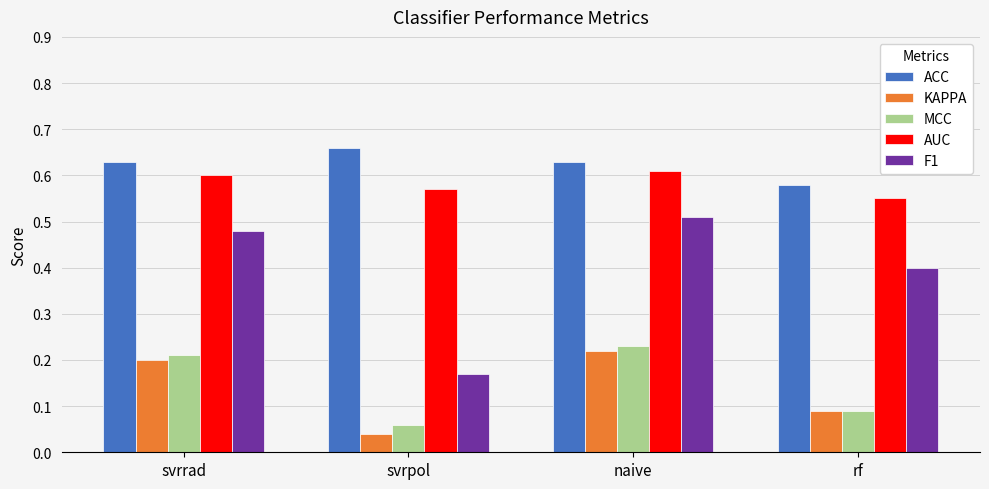

What is the sum of all AUC values?

2.3